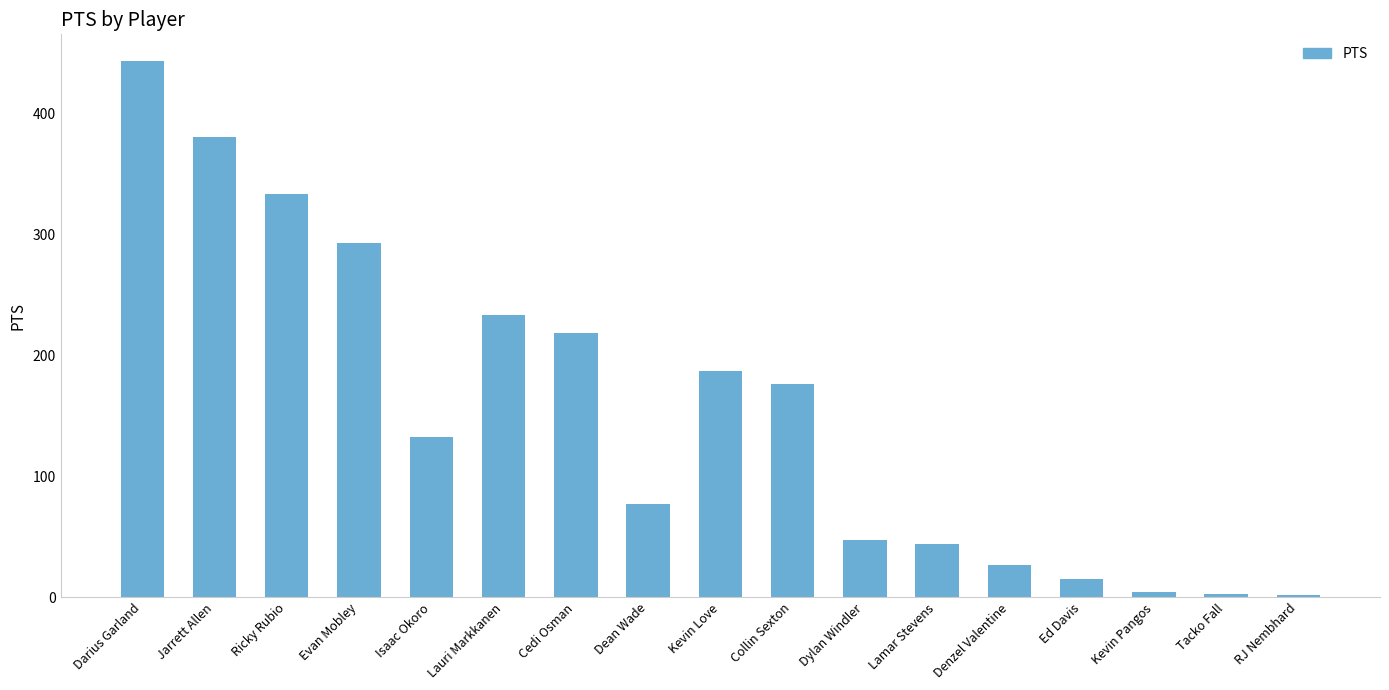

Count the number of data series in this chart.

1